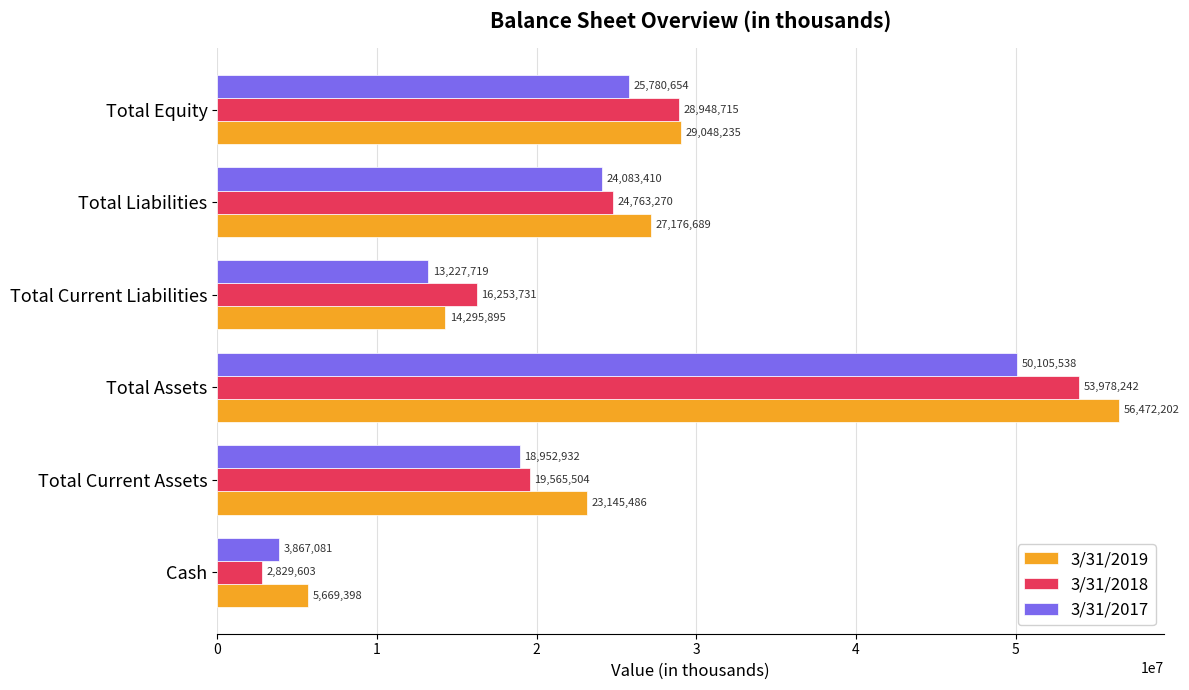

Count the number of categories in the chart.

6